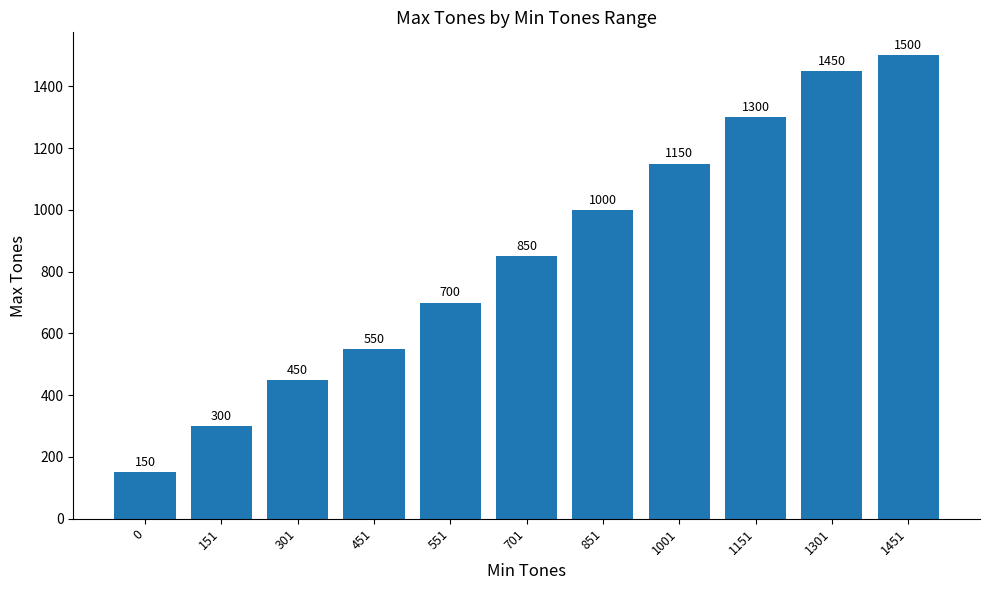

Does the chart contain stacked bars?

No